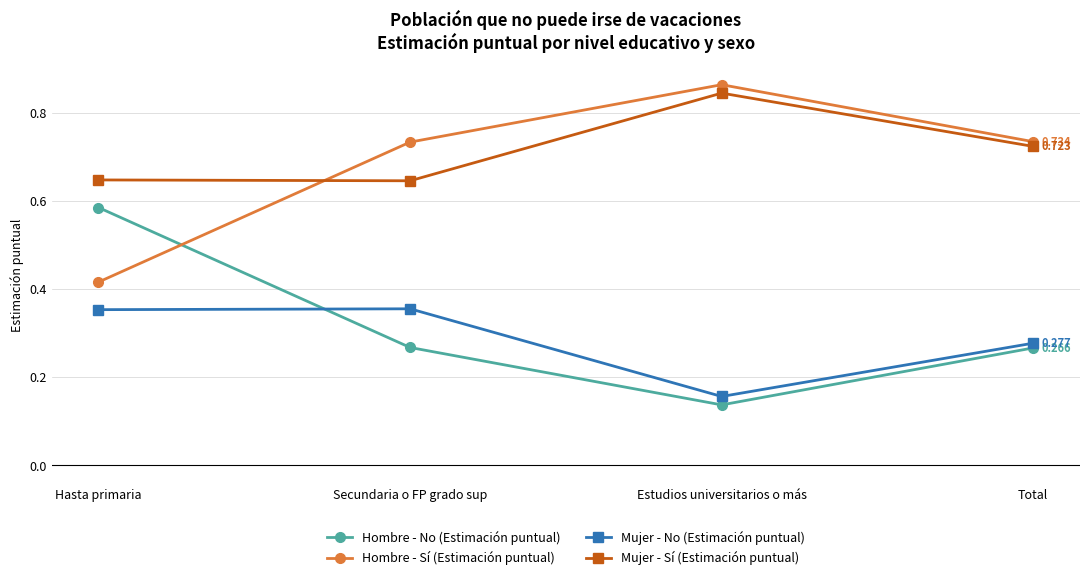

The Hombre - No (Estimación puntual) series shows 0.2 at Estudios universitarios o más. True or false?

False